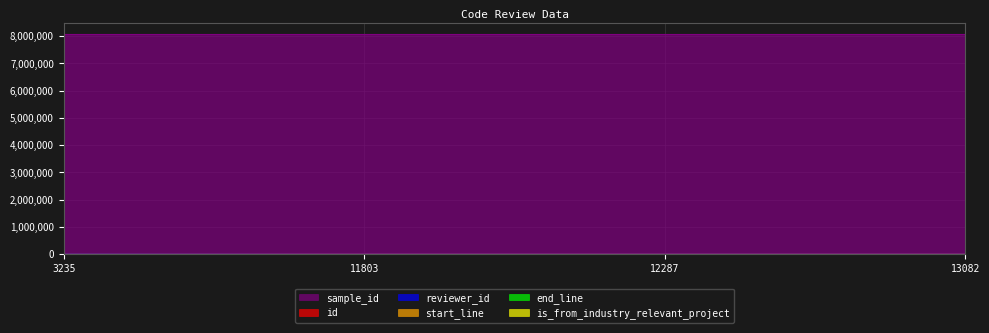

True or false: start_line and is_from_industry_relevant_project cross at least once.

False